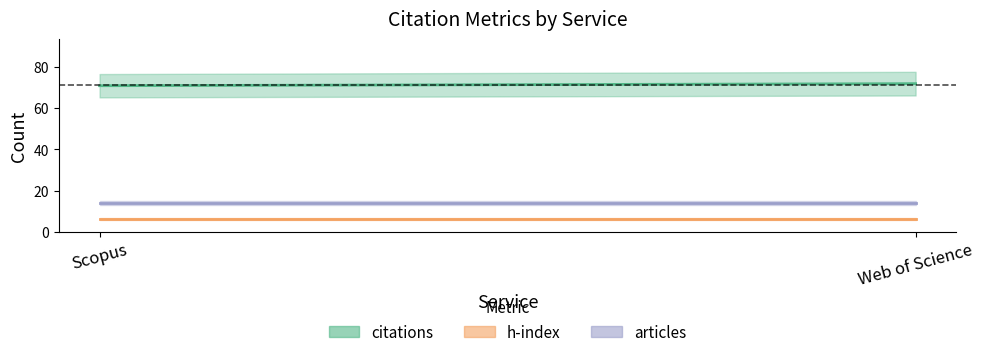

Reading left to right, transcribe all the data shown in this chart.

citations: Scopus=71	Web of Science=72
h: Scopus=6	Web of Science=6
articles: Scopus=14	Web of Science=14